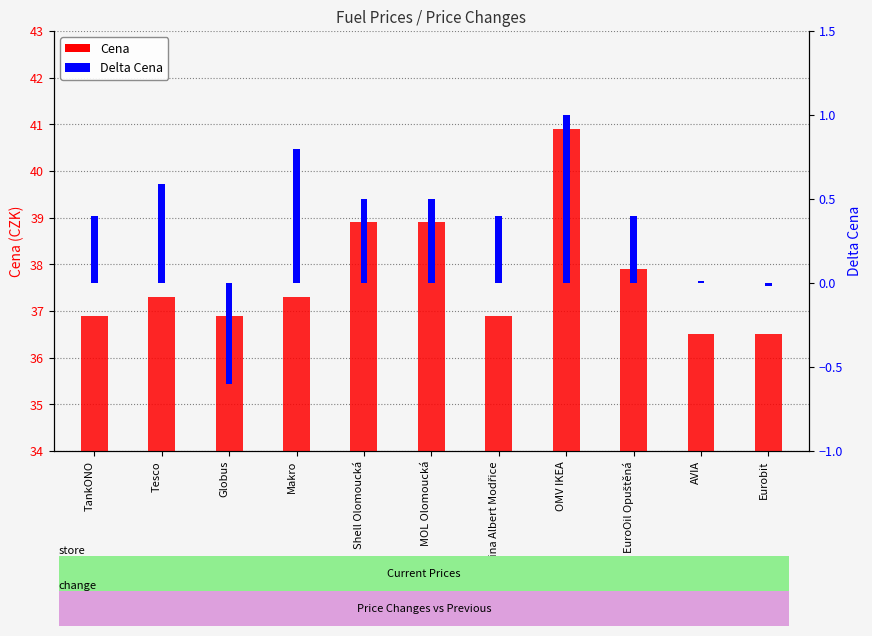

At Shell Olomoucká, list the series in order from largest to smallest.

Cena, Delta Cena